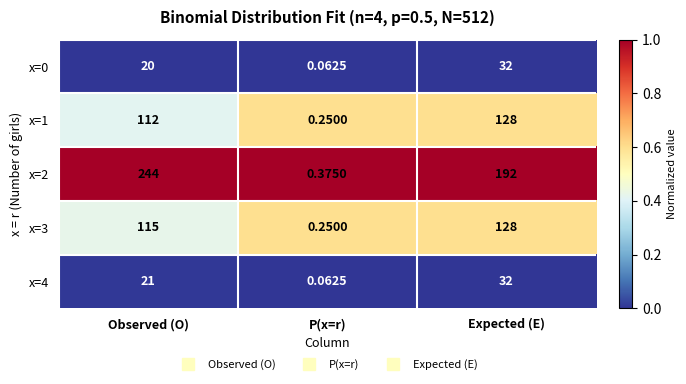

Which category has the lowest value across all series?

P(x=r)